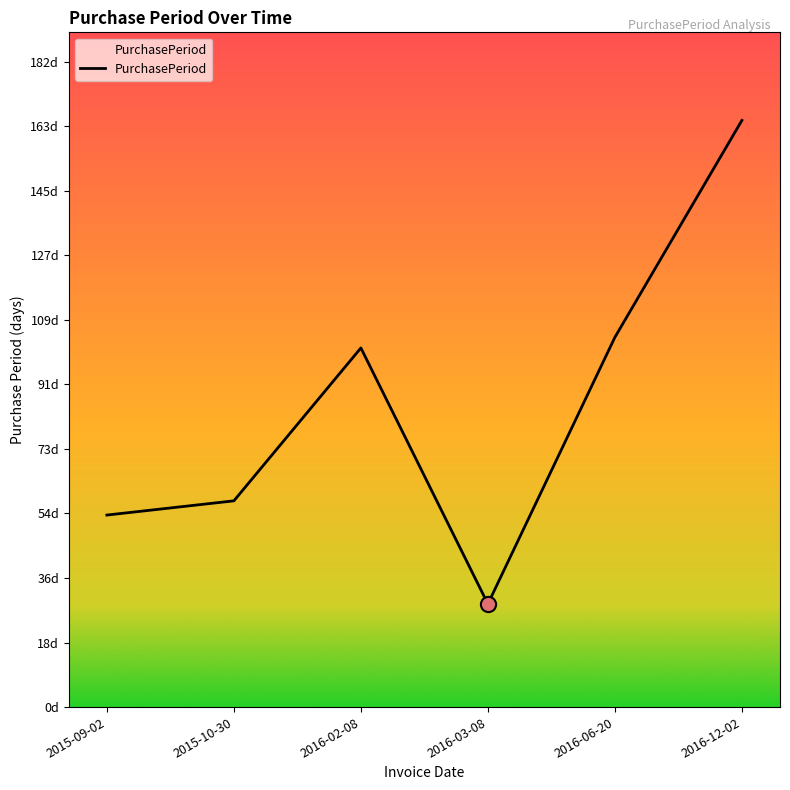

Approximately how many times larger is the value at 2015-10-30 compared to 2015-09-02?

1.1